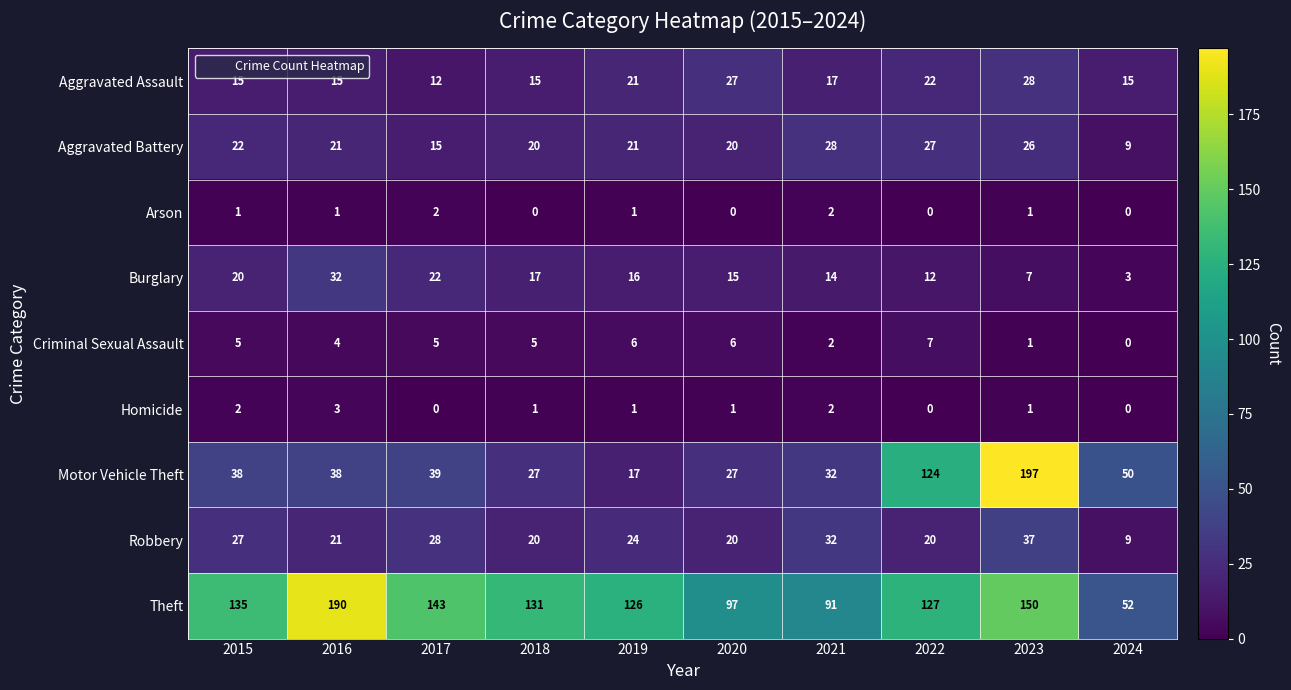

The Burglary series shows 8 at 2021. True or false?

False